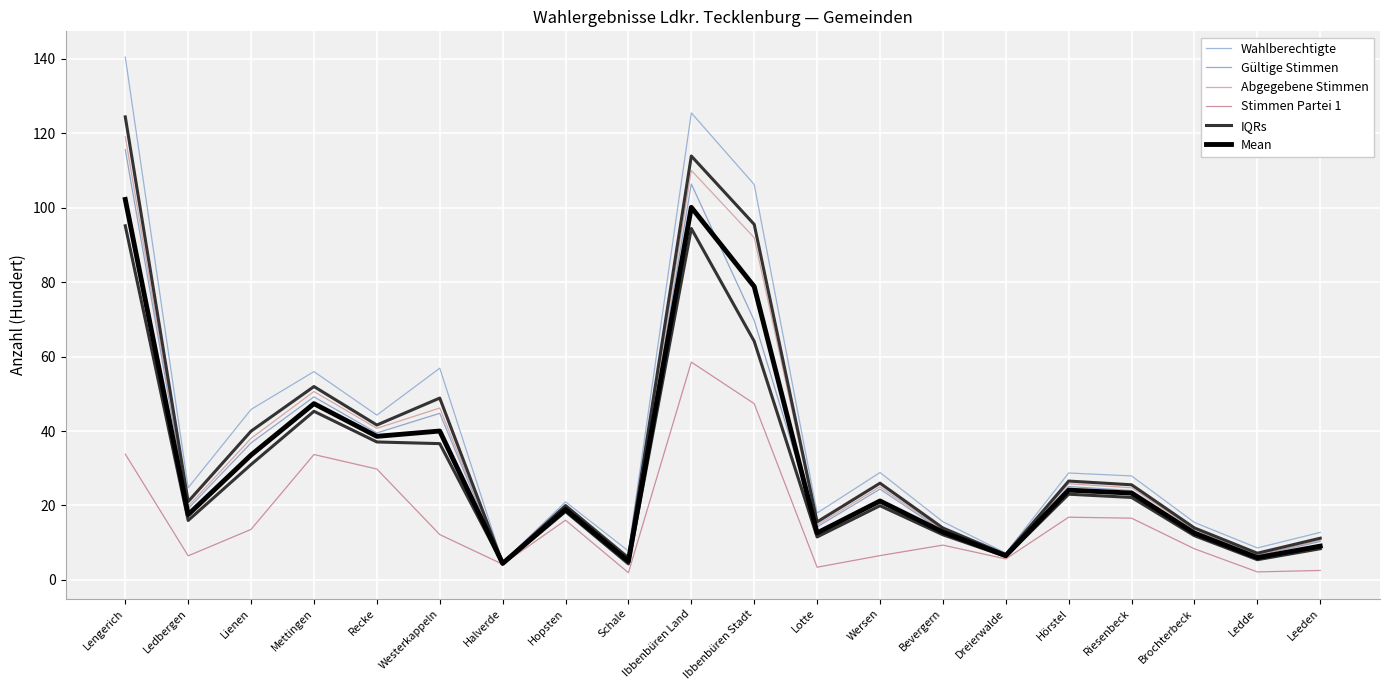

What is the total value across all series at Hopsten?

113.2